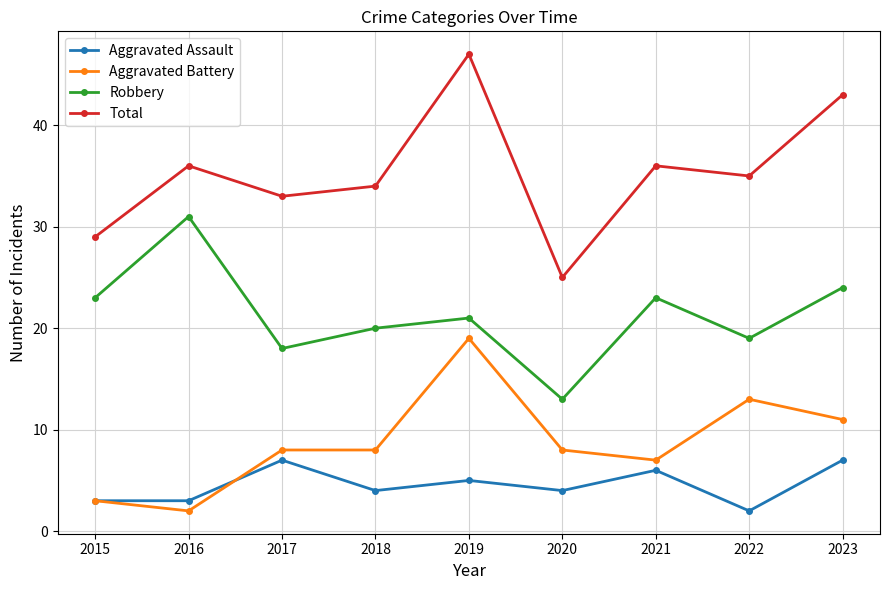

What is the sum of all Robbery values?

192